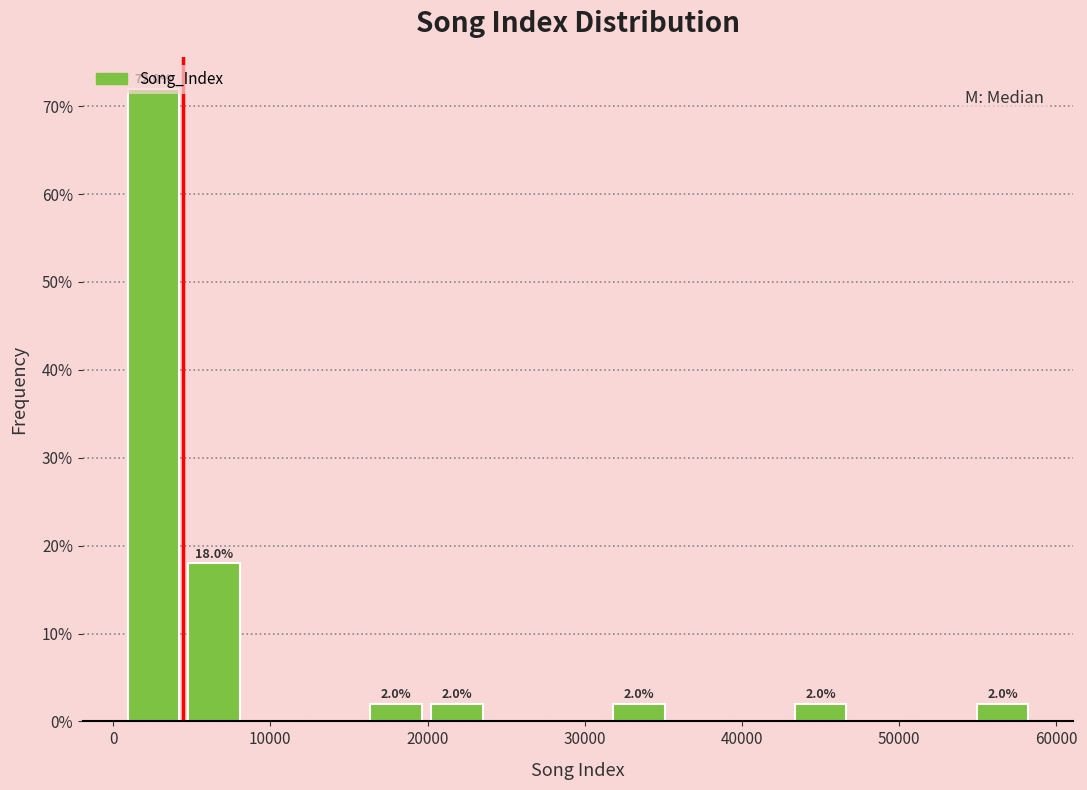

Around what value on the x-axis is the tallest bar? Give the approximate position of its centre, as read against the axis.

3000